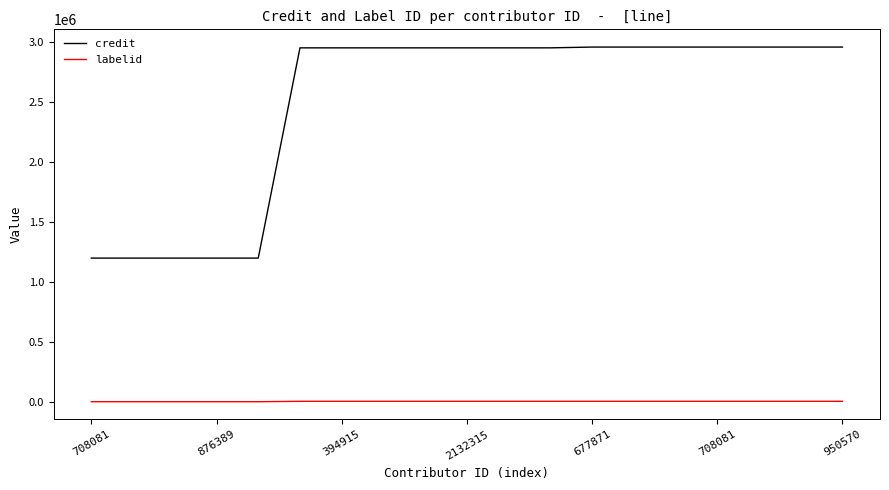

Which series has the largest range (max minus min)?

credit